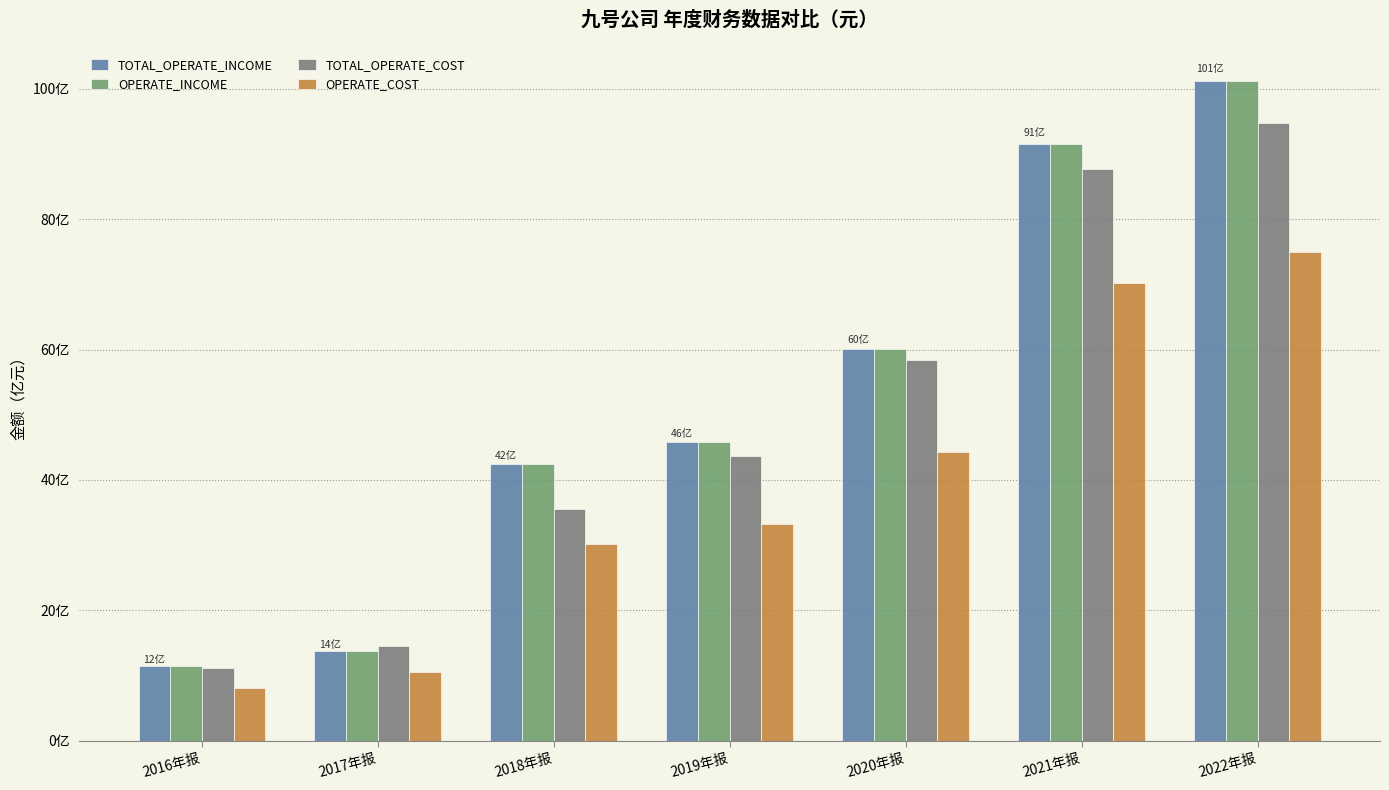

Which category has the lowest value across all series?

2016年报